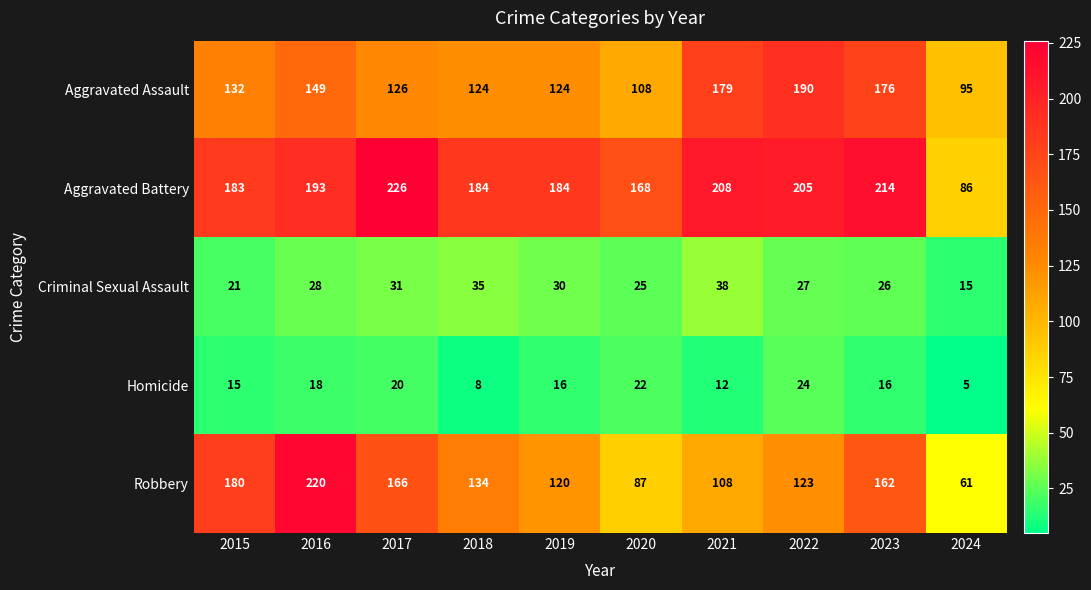

True or false: Criminal Sexual Assault has a value of 47 at 2018.

False